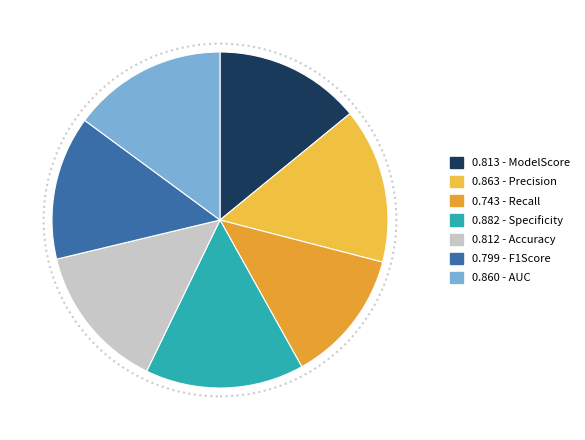

How many slices are in this pie chart?

7